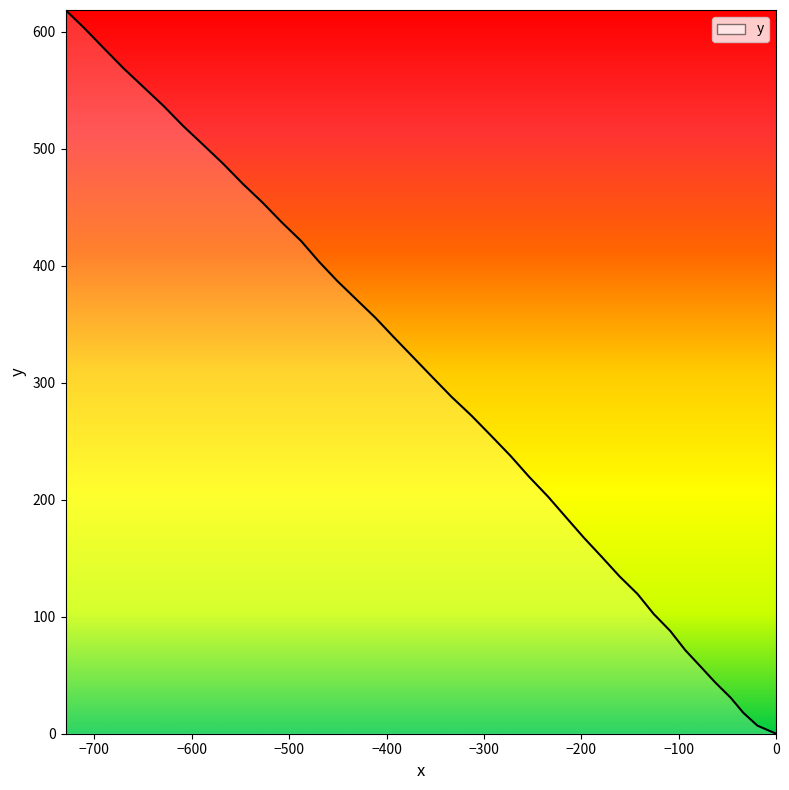

What is the greatest value displayed?

618.4